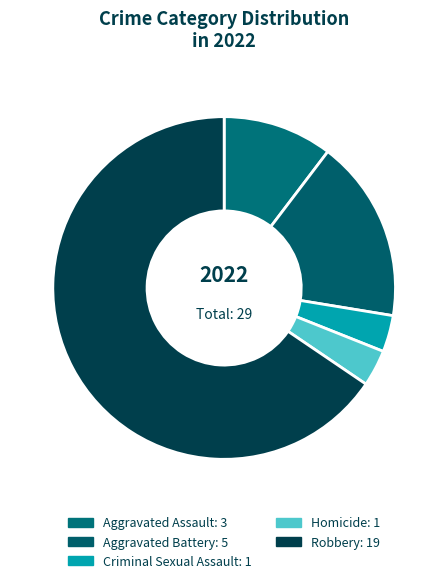

Approximately how many times larger is the value at Criminal Sexual Assault compared to Homicide?

1.0